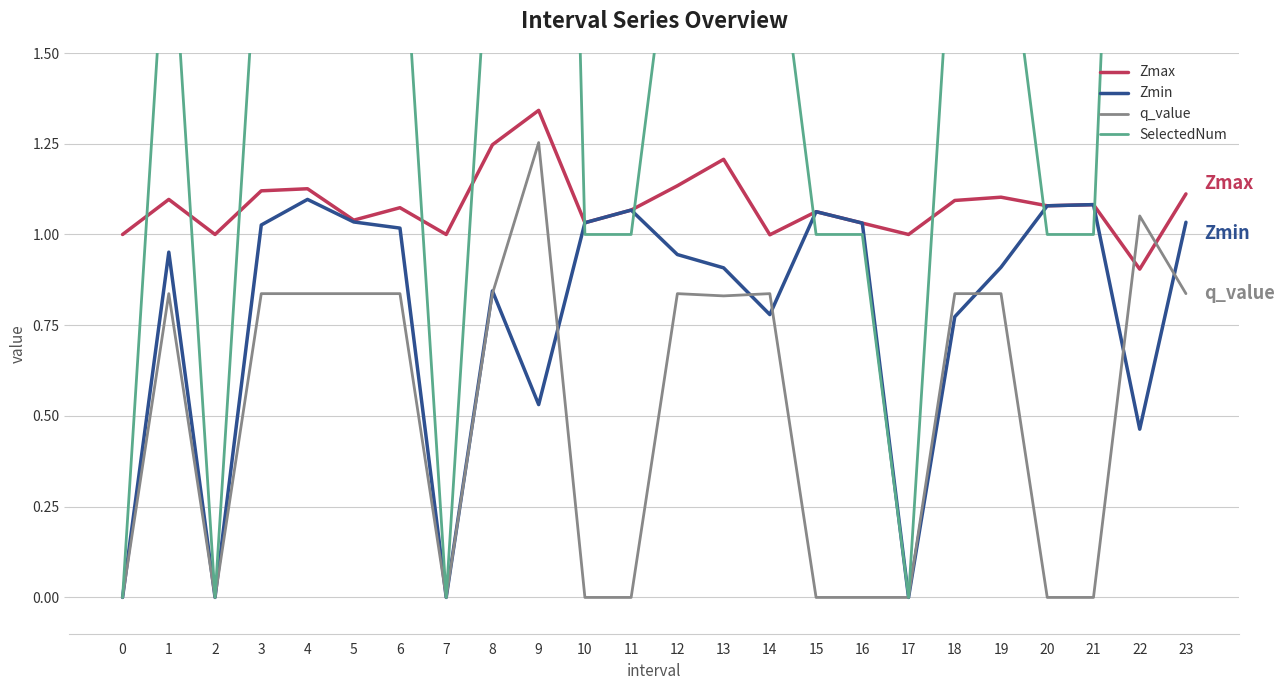

What is the difference between the Zmax values at 5 and 9?

0.3